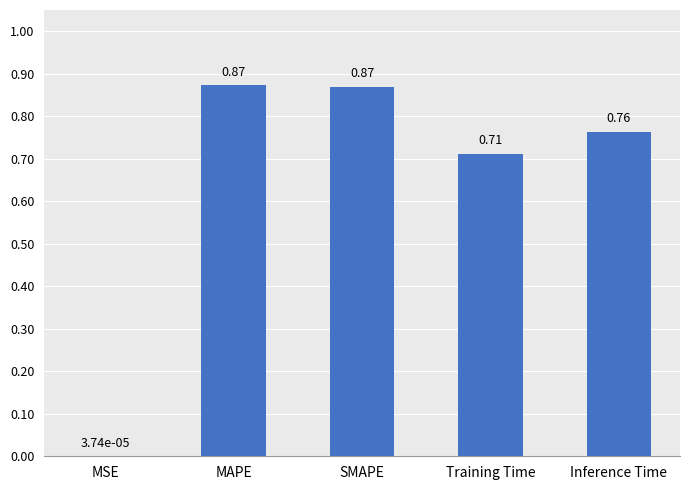

What is the sum of the values at Inference Time and SMAPE?

1.6